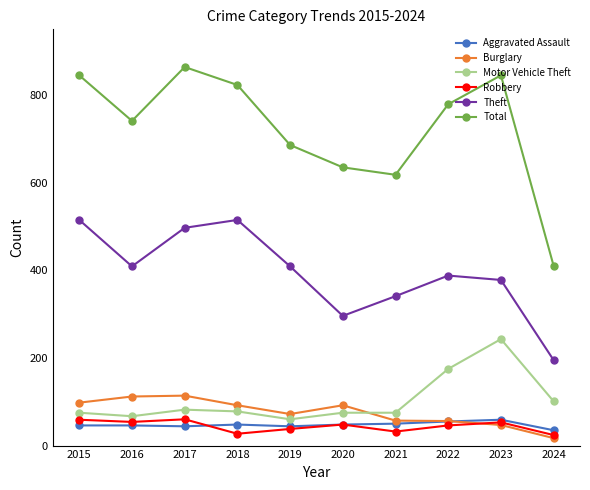

True or false: Aggravated Assault and Total intersect in this chart.

False